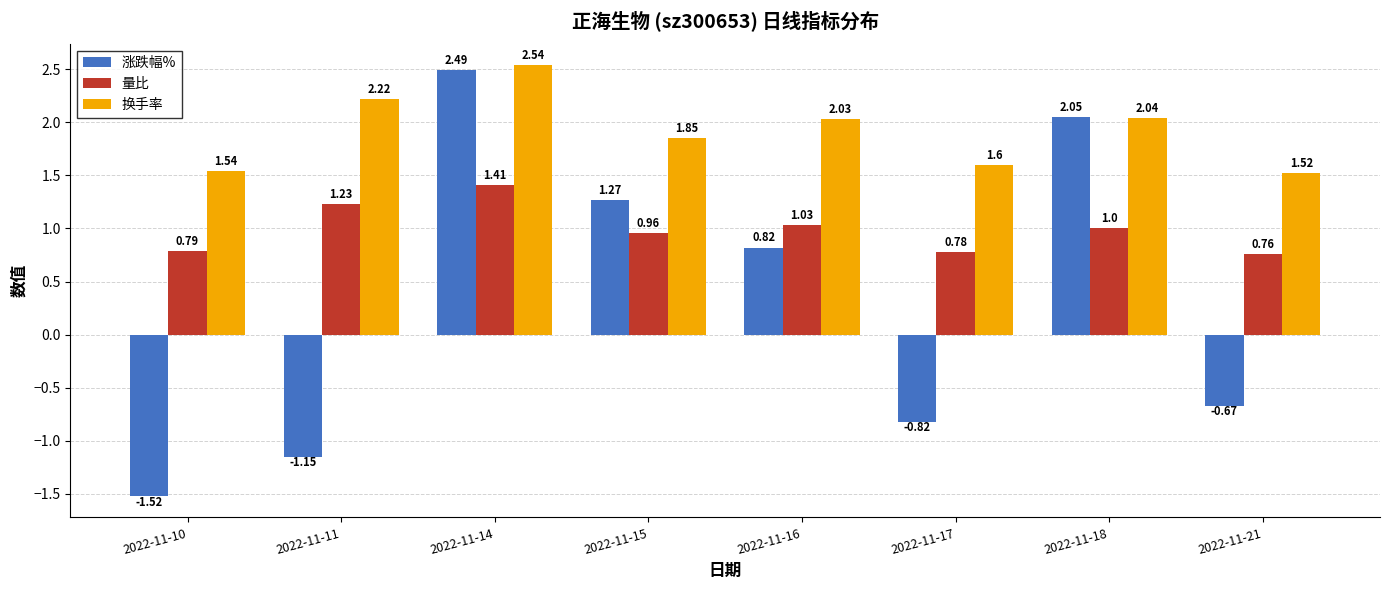

At which category is the sum across all series the highest?

2022-11-14